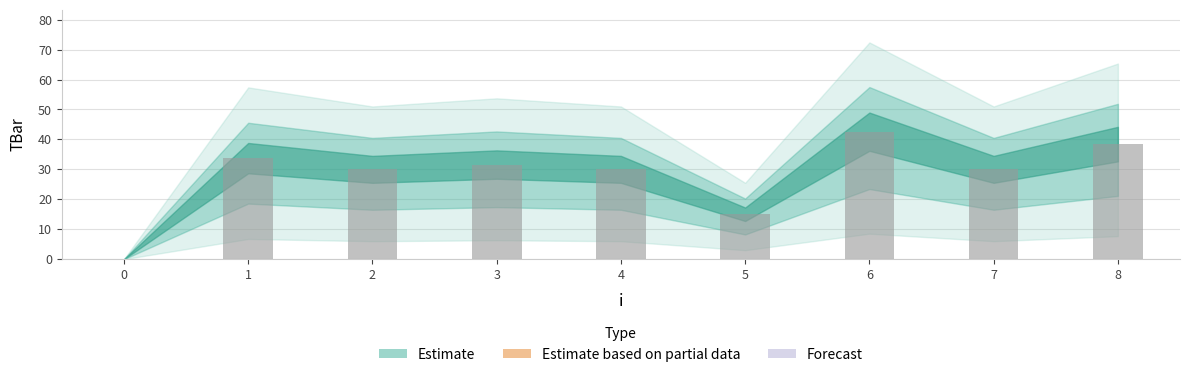

At which label is the value closest to 21?

5